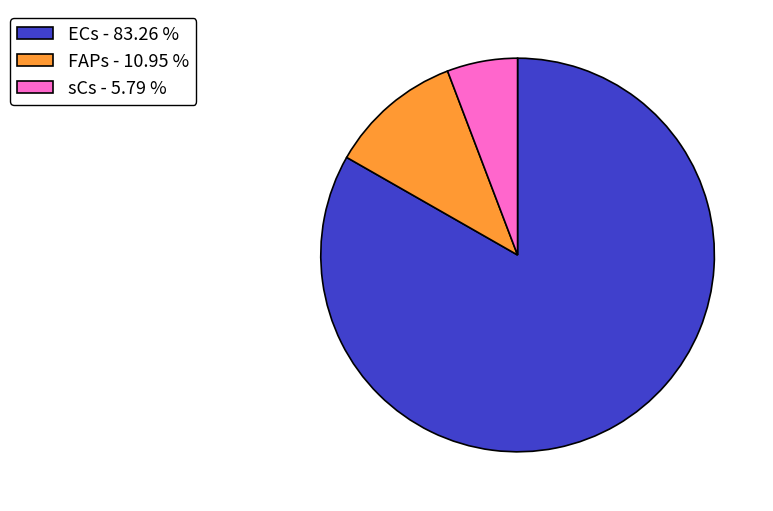

Rank the categories by value from highest to lowest.

ECs - 83.26 %, FAPs - 10.95 %, sCs - 5.79 %